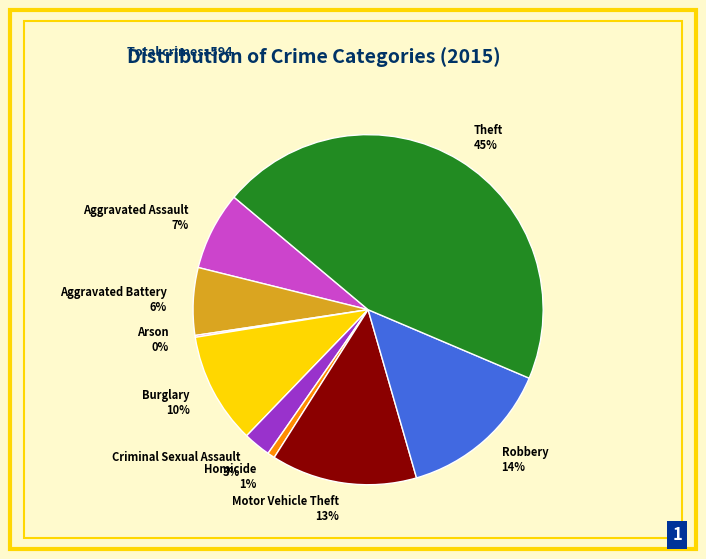

Approximately how many times larger is the value at Motor Vehicle Theft compared to Theft?

0.3